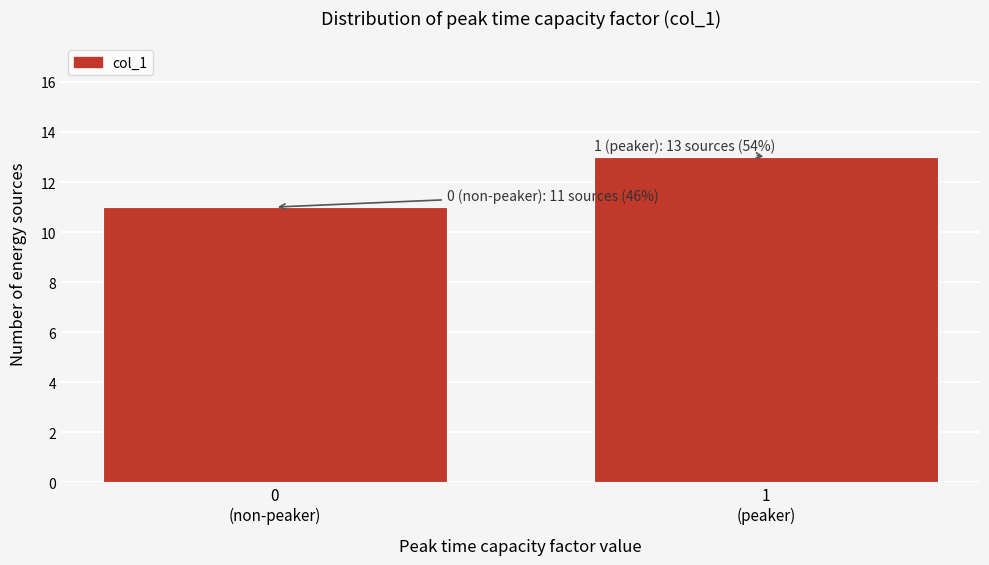

Reading left to right, what are all the values shown in this chart?

11	13